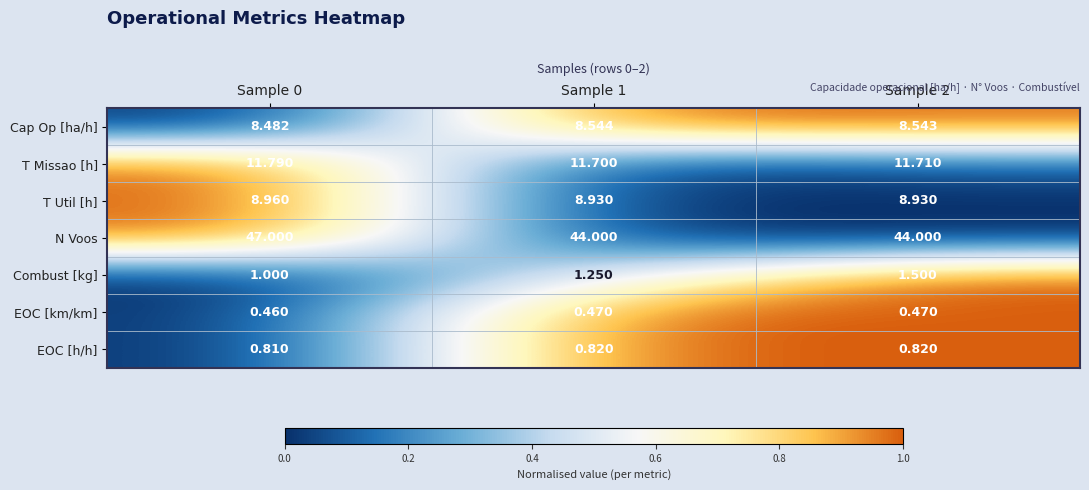

Rank the series at Sample 1 from lowest to highest value.

EOC [km/km], EOC [h/h], Combust [kg], Cap Op [ha/h], T Util [h], T Missao [h], N Voos